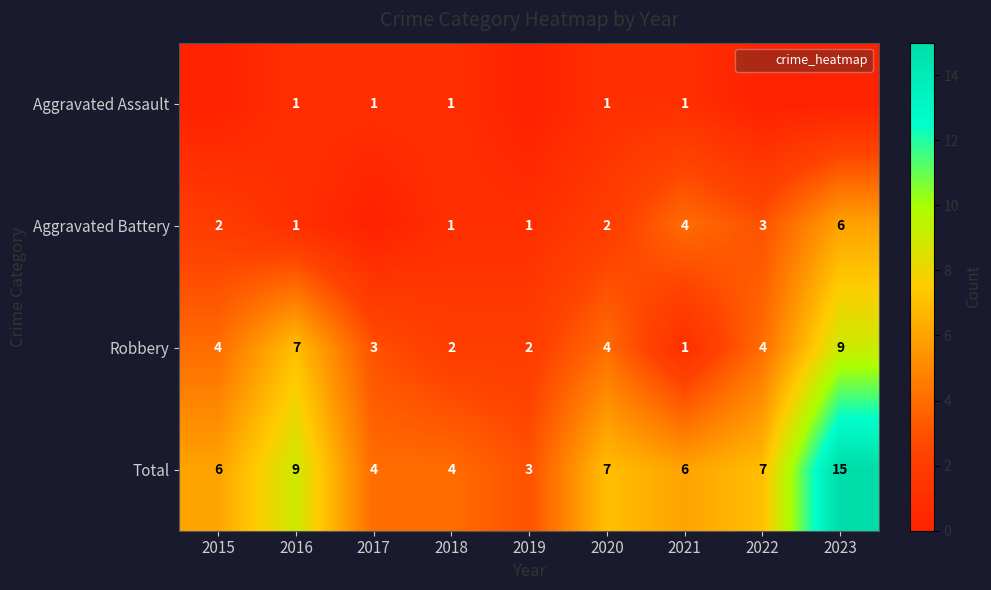

What is the maximum value shown in the chart?

15